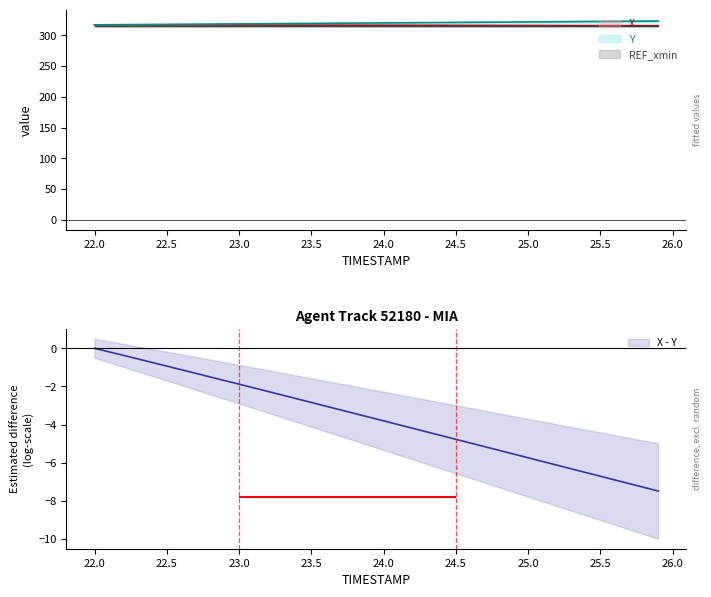

Reading left to right, what are all the values shown in this chart?

X: 317.1	317.1	317.1	317.0	317.0	317.0	316.9	316.9	316.9	316.8	316.8	316.8	316.7	316.7	316.7	316.6	316.6	316.5	316.5	316.5	316.4	316.4	316.4	316.3	316.3	316.2	316.2	316.2	316.1	316.1	316.1	316.0	316.0	315.9	315.9	315.9	315.8	315.8	315.8	315.7
Y: 317.1	317.3	317.4	317.6	317.7	317.9	318.1	318.2	318.4	318.5	318.7	318.8	319.0	319.1	319.3	319.5	319.6	319.8	319.9	320.1	320.2	320.4	320.5	320.7	320.9	321.0	321.2	321.3	321.5	321.6	321.8	322.0	322.1	322.3	322.4	322.6	322.7	322.9	323.0	323.2